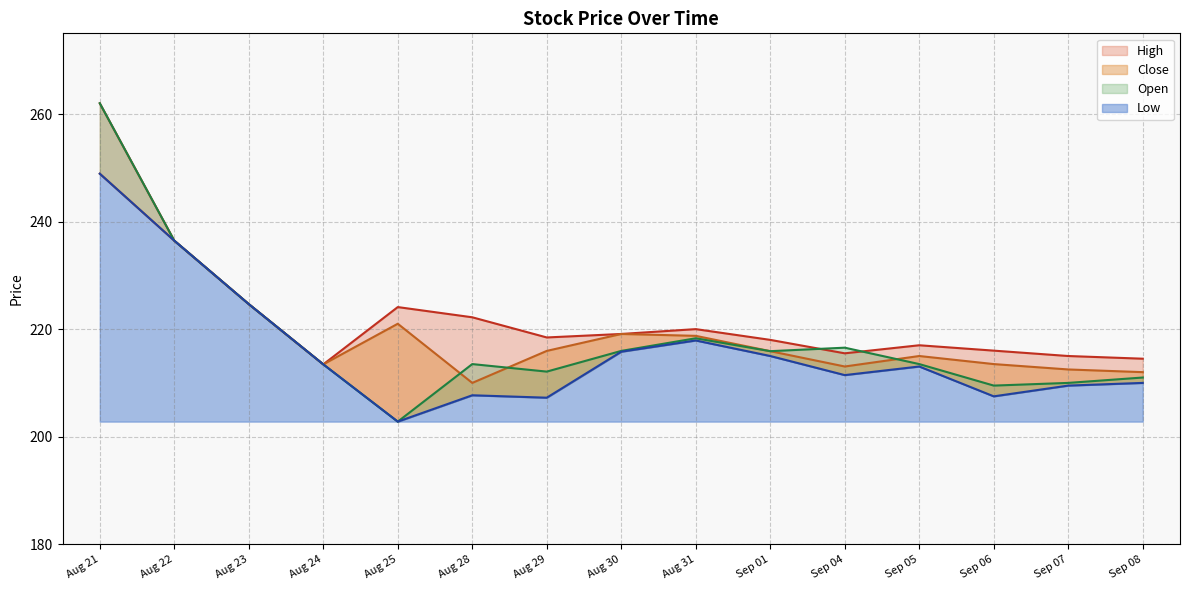

What is the greatest value displayed?

262.0